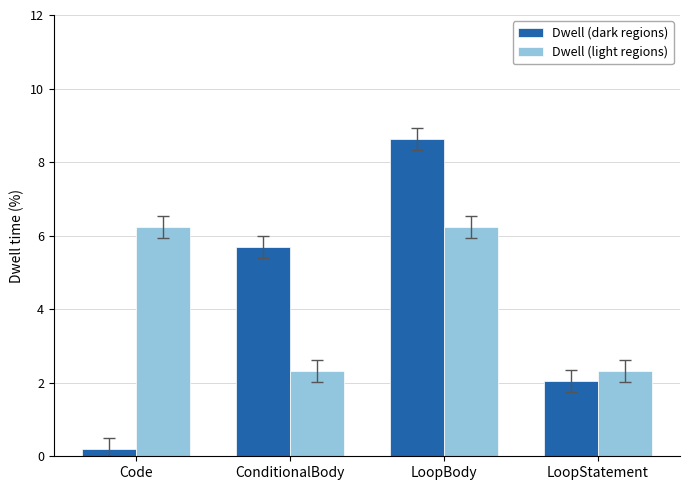

Count the number of data series in this chart.

2